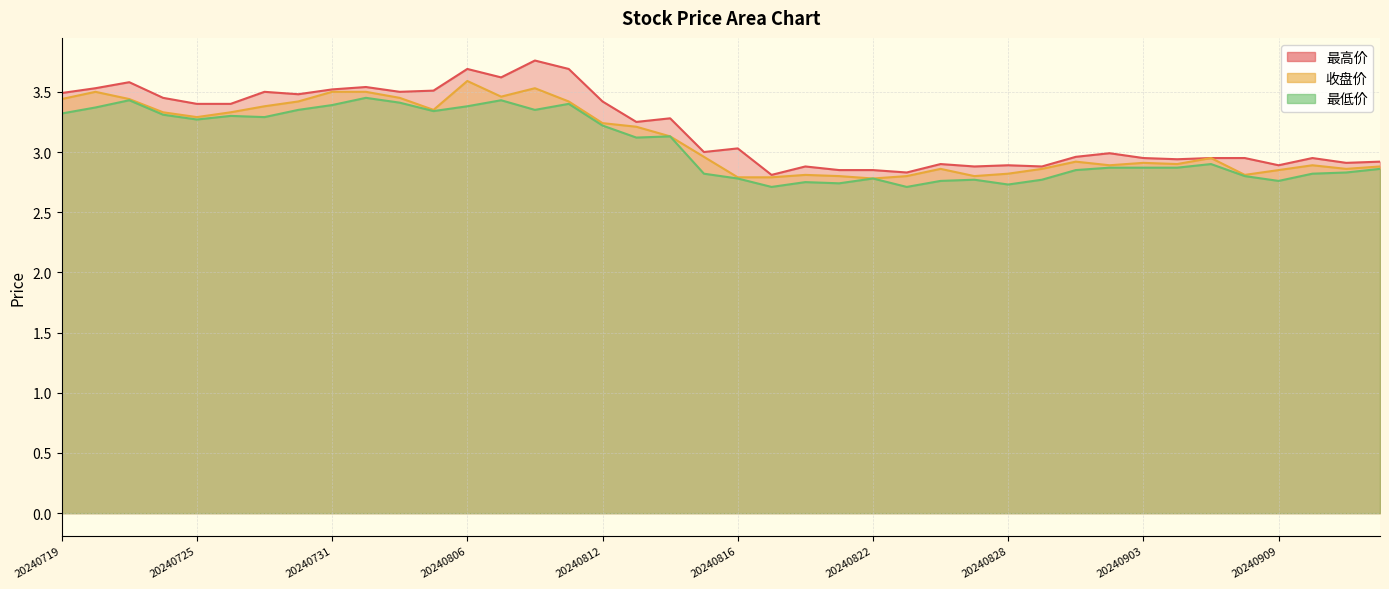

Which series has the largest range (max minus min)?

最高价